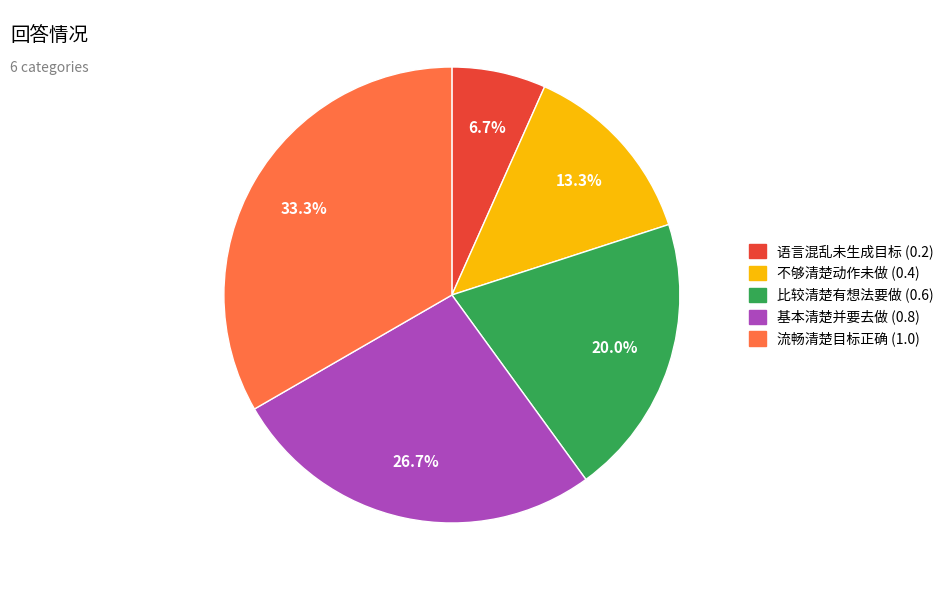

Is there a majority slice in this chart?

No